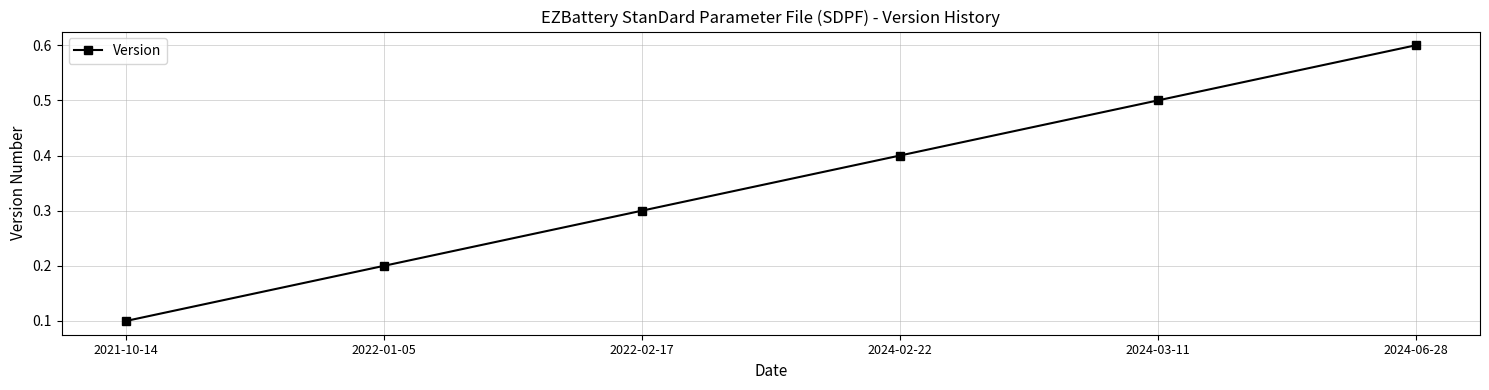

List the labels in order of value, smallest first.

2021-10-14, 2022-01-05, 2022-02-17, 2024-02-22, 2024-03-11, 2024-06-28